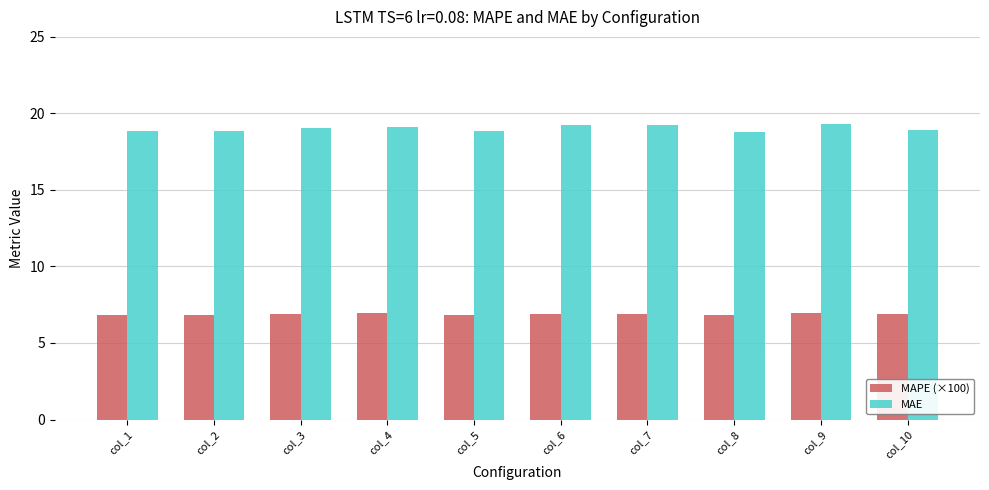

Which series has the largest total across all categories?

MAE